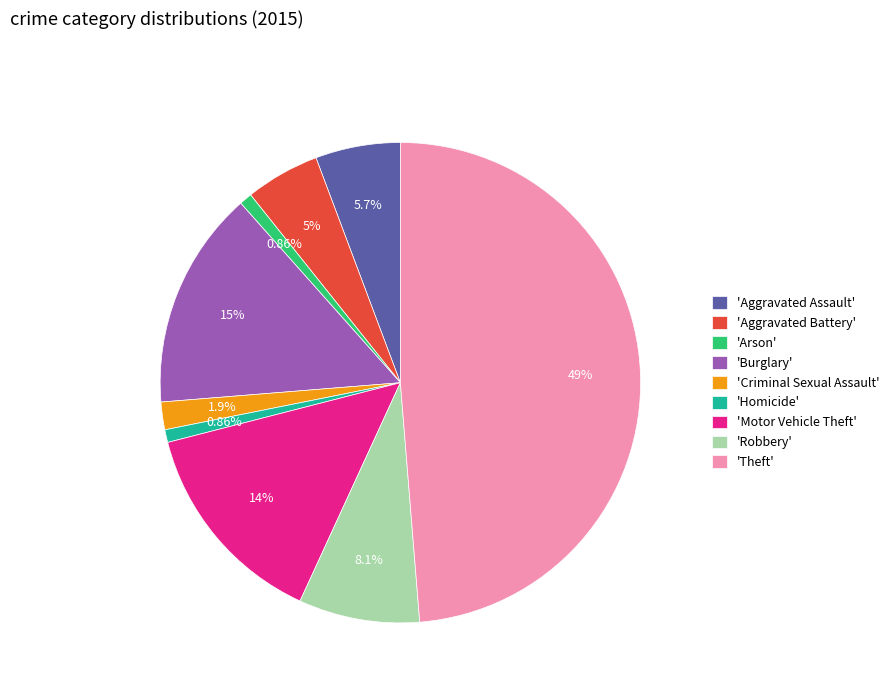

Is there a majority slice in this chart?

No